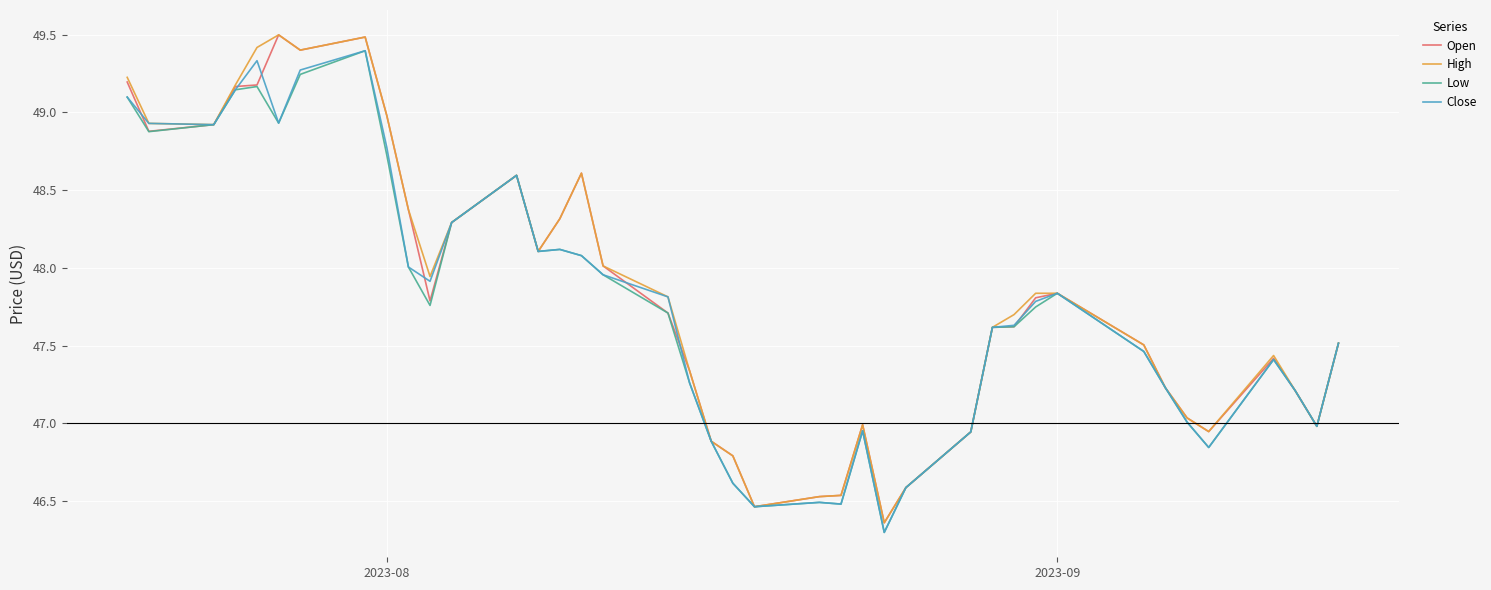

What is the sum of all Close values?

1910.2